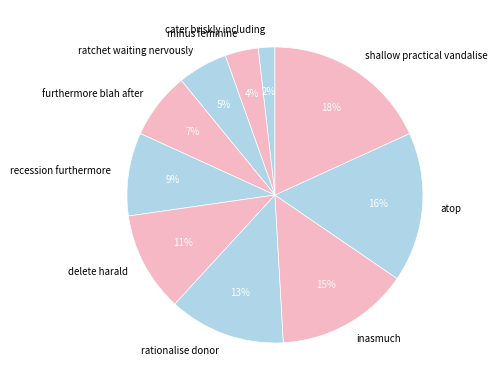

Is it true that rationalise donor is 13% of the pie?

True